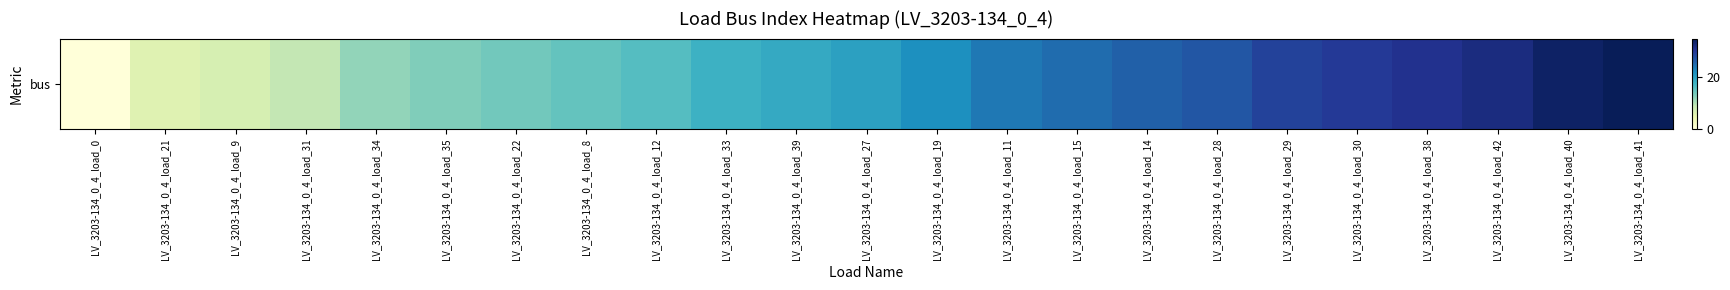

What is the difference between the second highest and second lowest values?

28